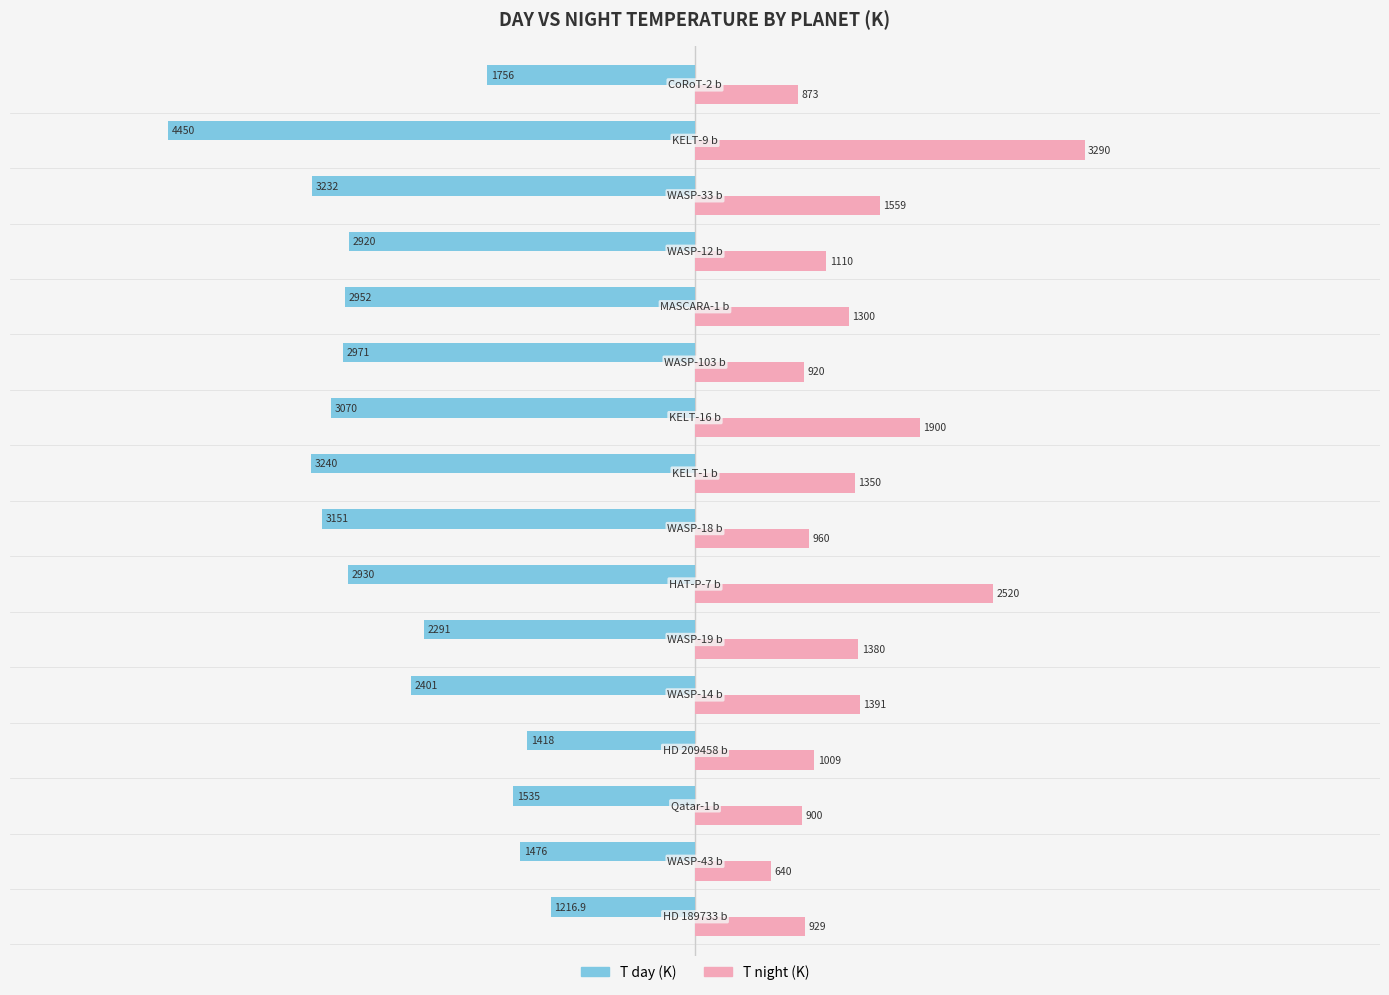

What is the smallest value displayed?

-4450.0